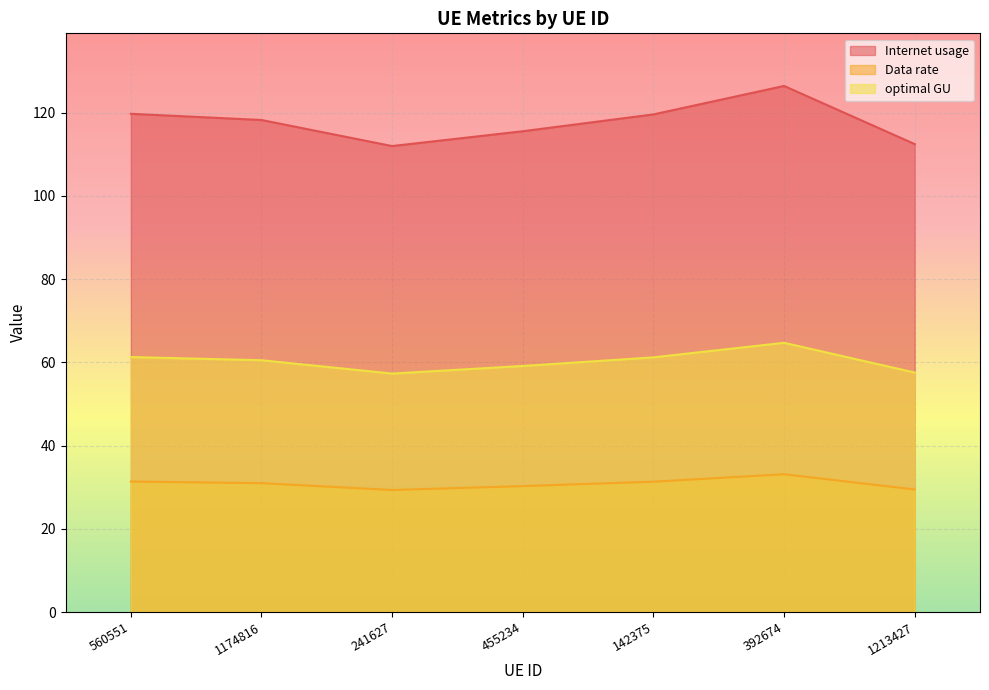

What is the maximum value shown in the chart?

126.4